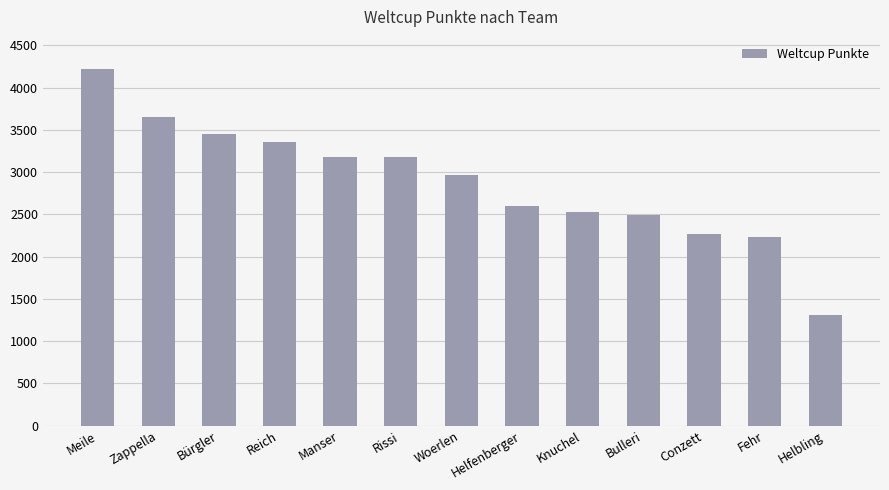

Which has a higher value, Manser or Bulleri?

Manser